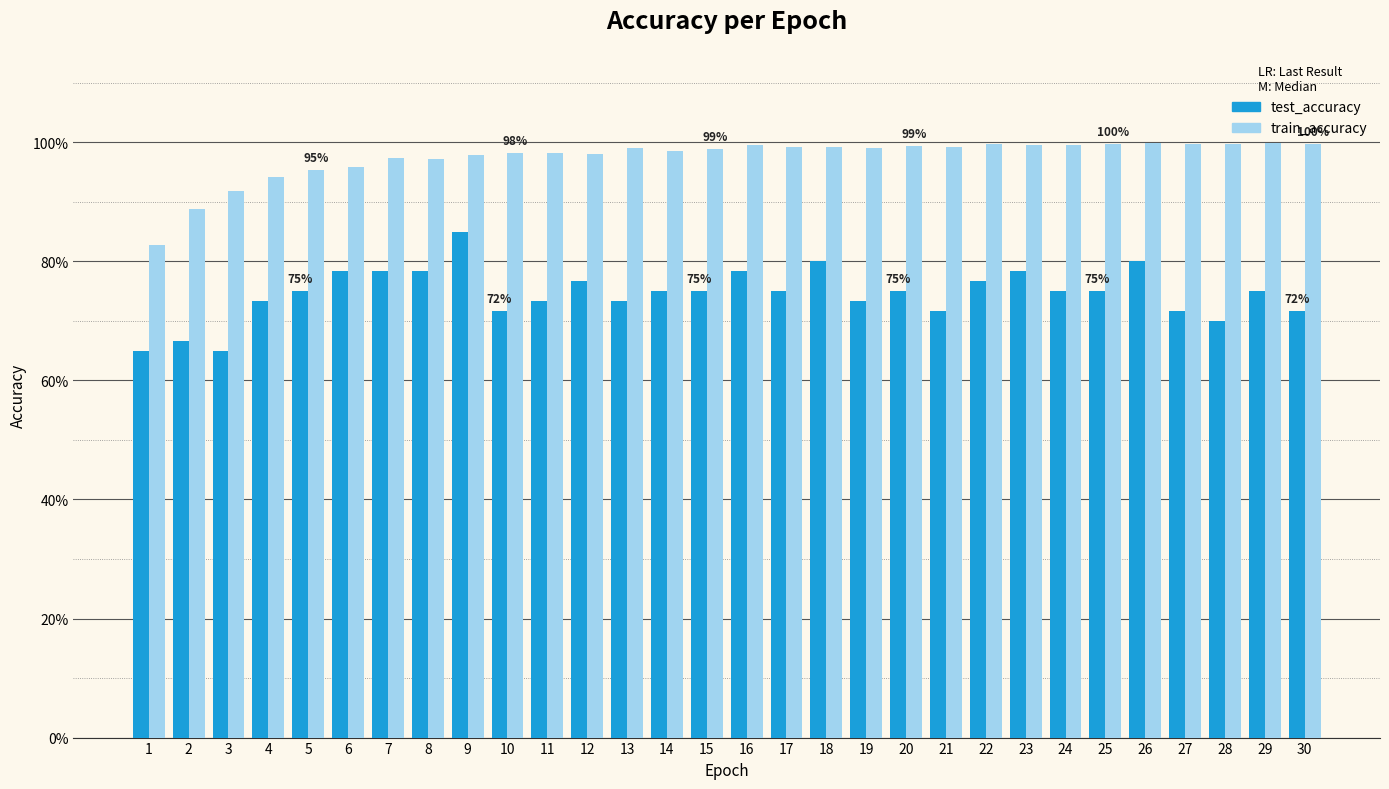

Which series has the largest total across all categories?

train_accuracy